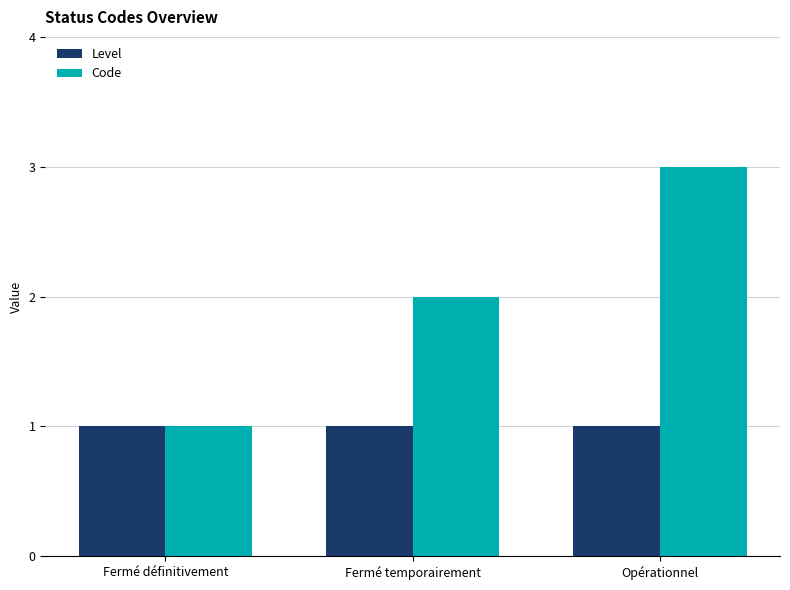

What is the average value of the Level series?

1